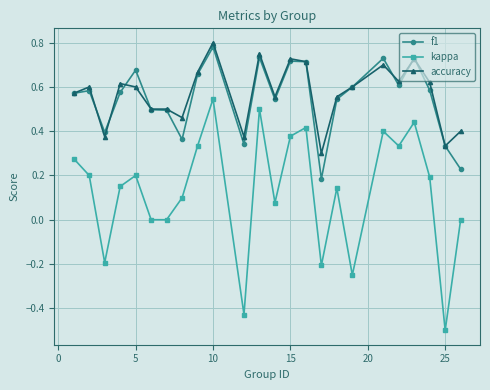

What is the smallest value displayed?

-0.5